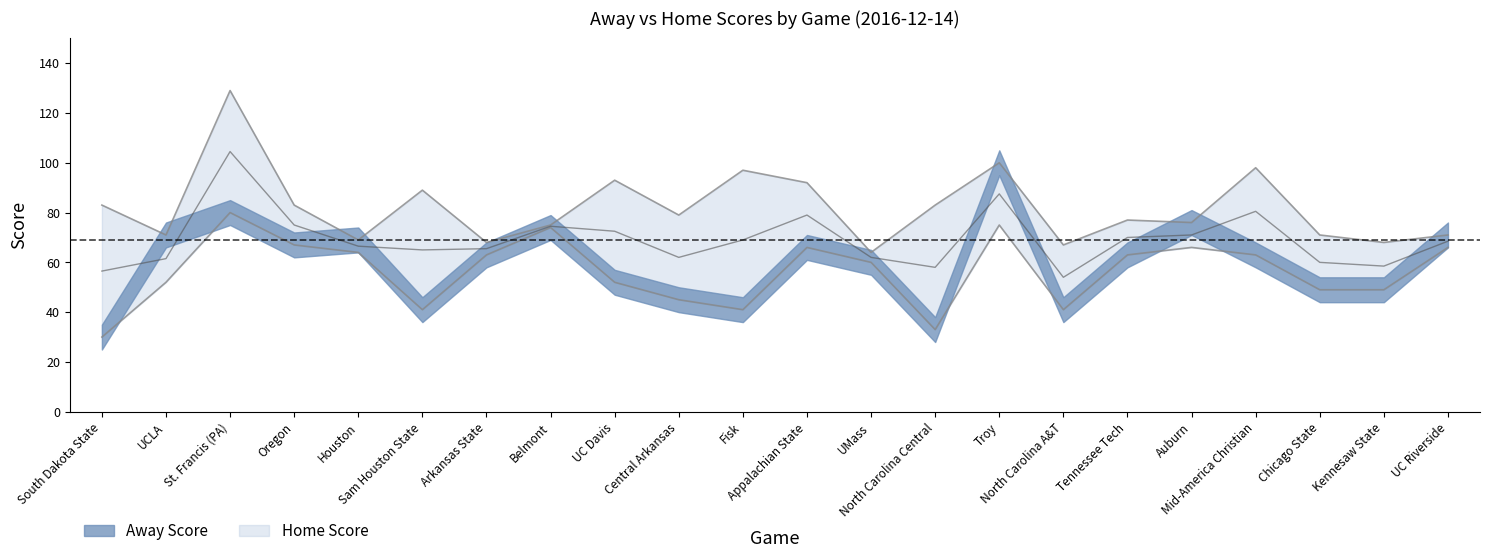

What is the label of the 21st point from the left?

Kennesaw State